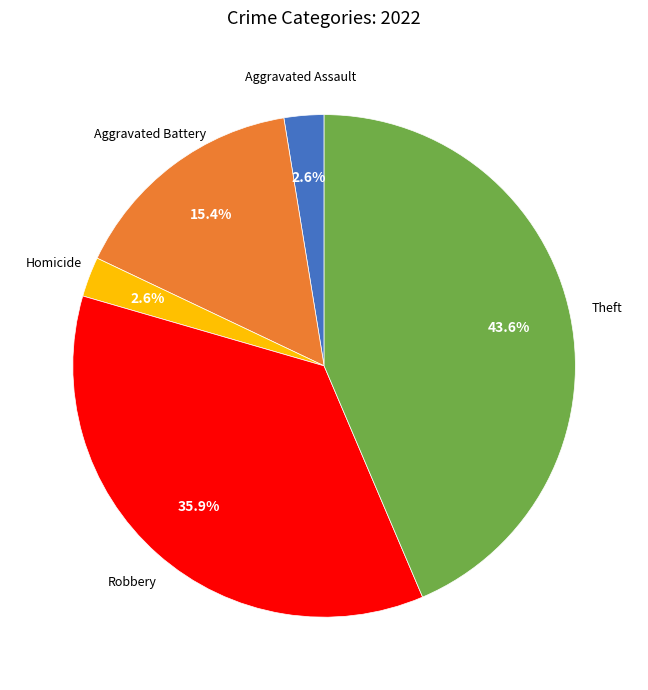

To the nearest percent, what is the difference between the largest and smallest slice percentages?

41%